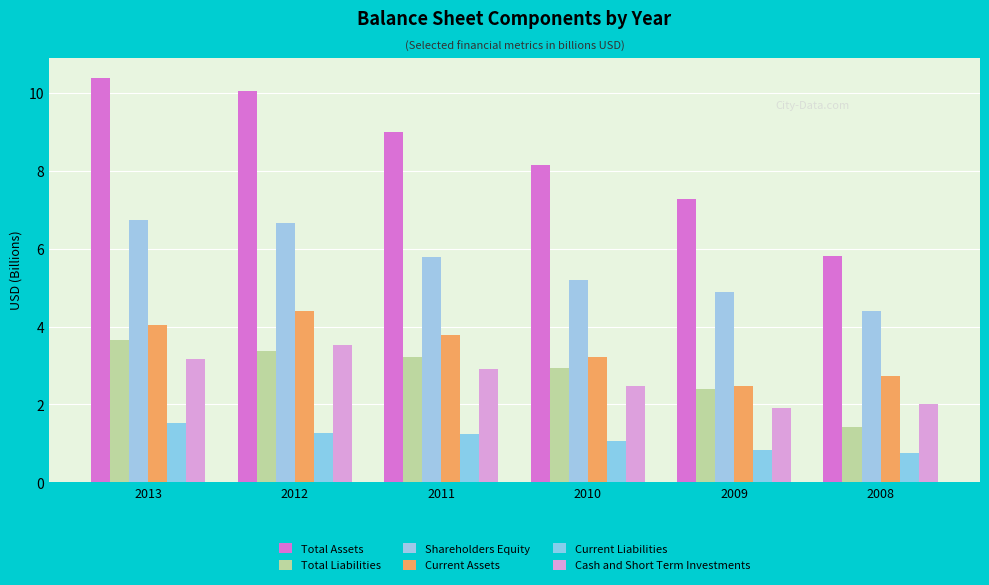

Read the Current Assets value at 2011.

3.8